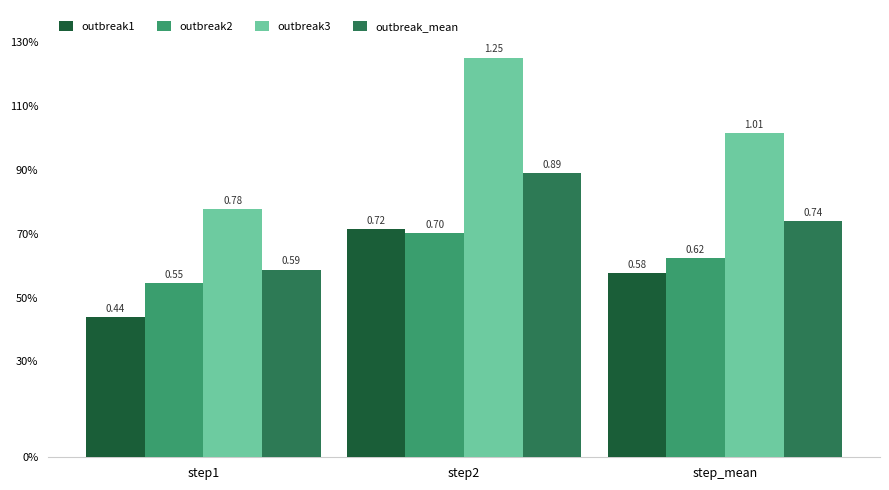

What is the difference between the second highest and minimum values in the outbreak3 series?

0.2